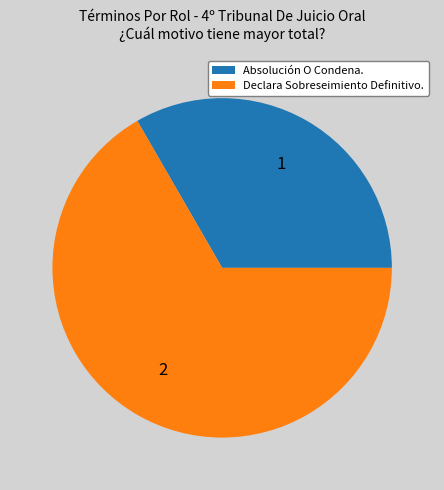

Is it true that Declara Sobreseimiento Definitivo. is 80% of the pie?

False